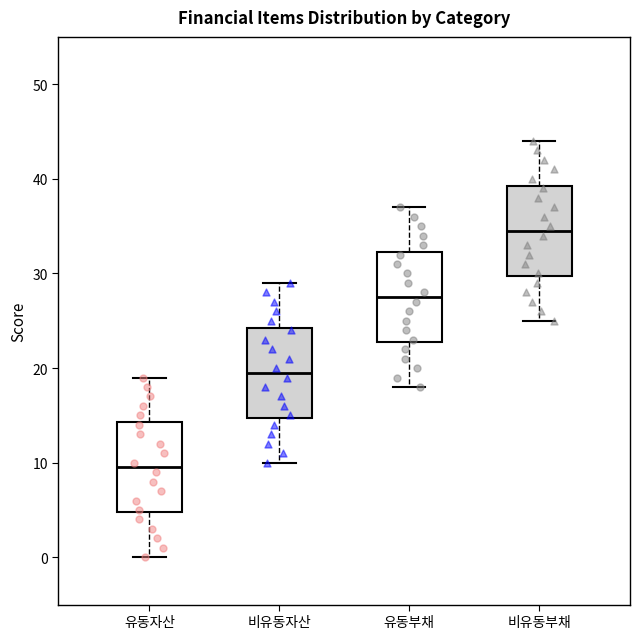

Reading left to right, transcribe this box plot: for each box, give where its median line is, the range the box spans, and where its two whiskers end, as read against the y-axis. The values are not printed on the chart, so give them approximately, as read against the axis.

유동자산: median 10, box 5 to 14, whiskers 0 to 19
비유동자산: median 20, box 15 to 24, whiskers 10 to 29
유동부채: median 28, box 23 to 32, whiskers 18 to 37
비유동부채: median 35, box 30 to 39, whiskers 25 to 44